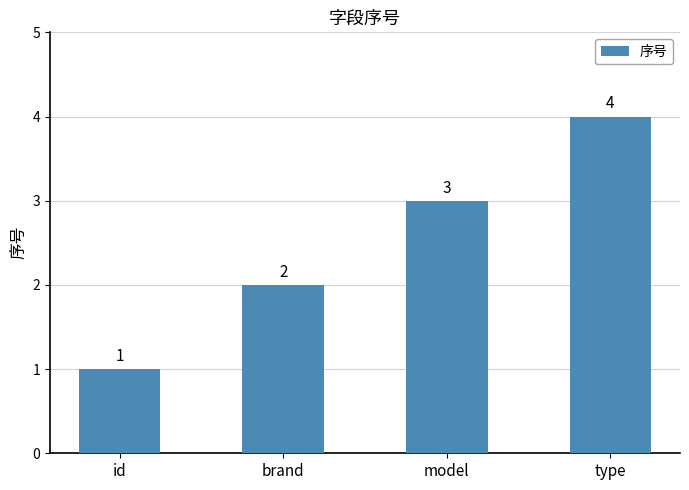

Which label corresponds to the smallest value in the chart?

id